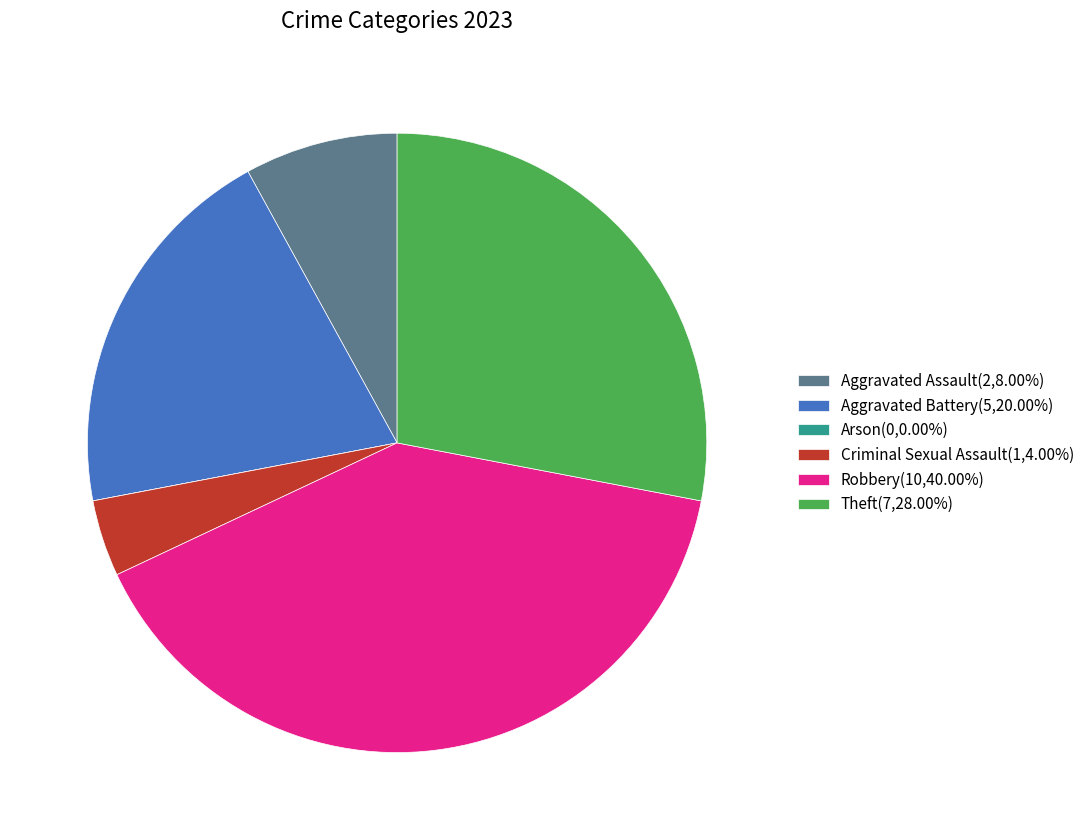

Approximately how many times larger is the value at Robbery(10,40.00%) compared to Criminal Sexual Assault(1,4.00%)?

10.0